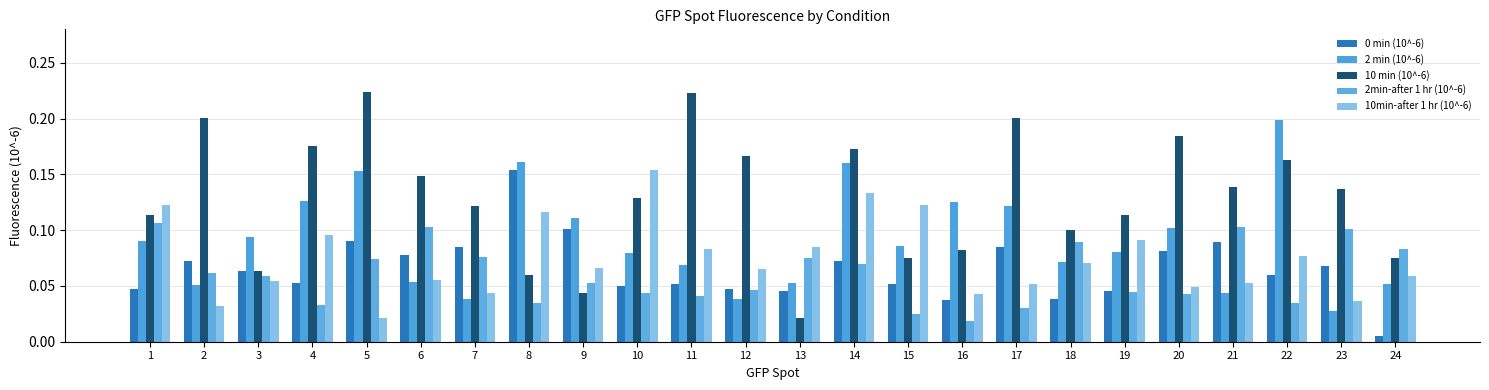

Are the bars horizontal?

No